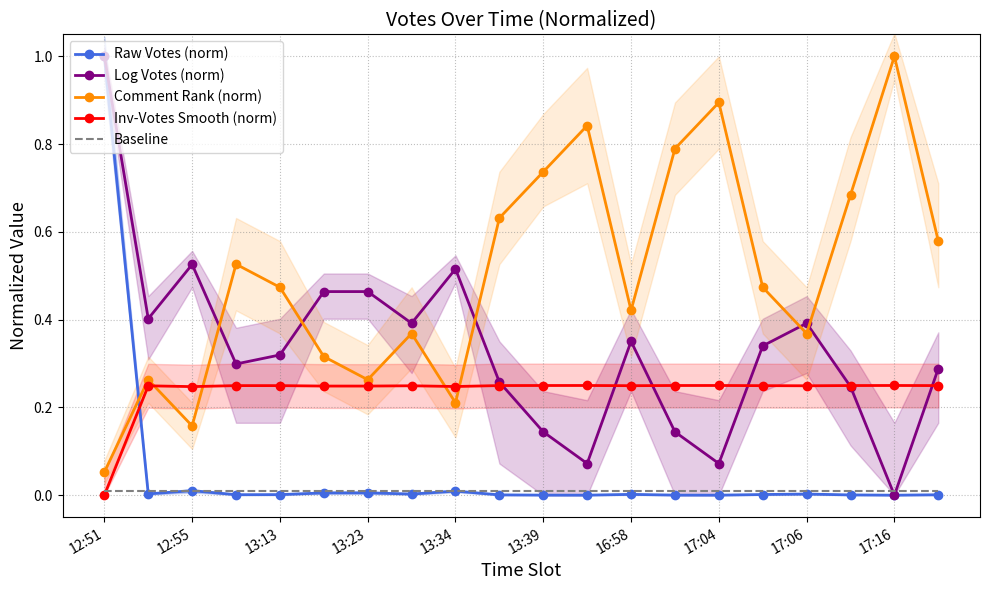

True or false: Comment Rank (norm) has a value of 0.8 at 13:13.

False